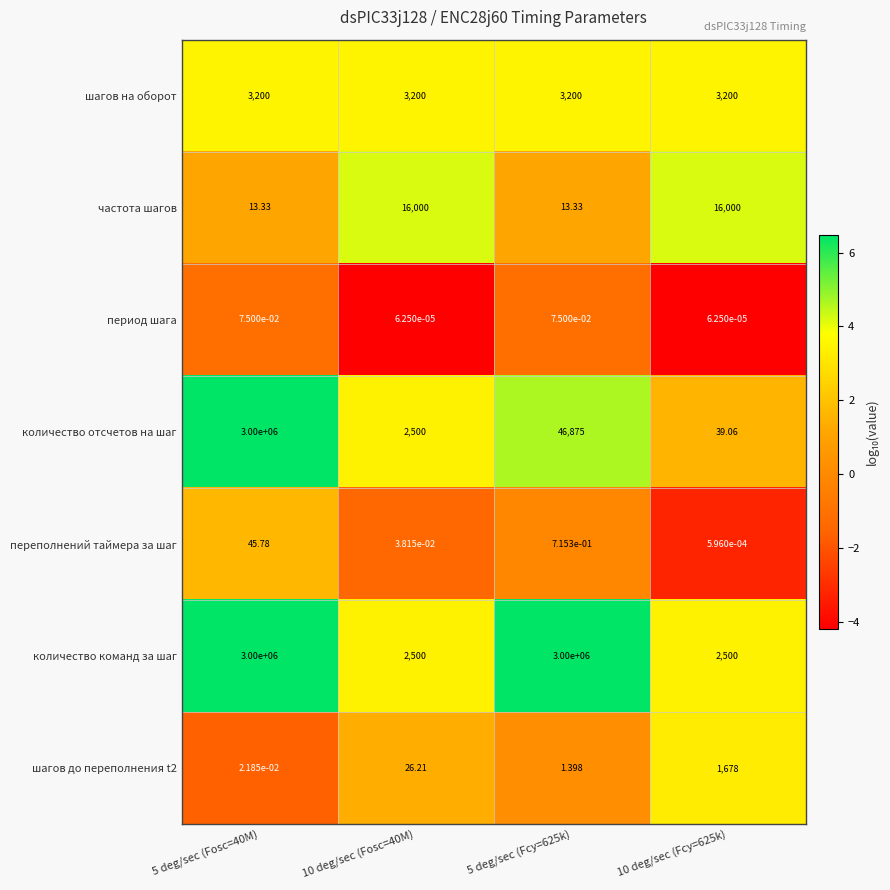

Between 10 deg/sec (Fosc=40M) and 5 deg/sec (Fcy=625k), which series saw the biggest shift?

количество команд за шаг